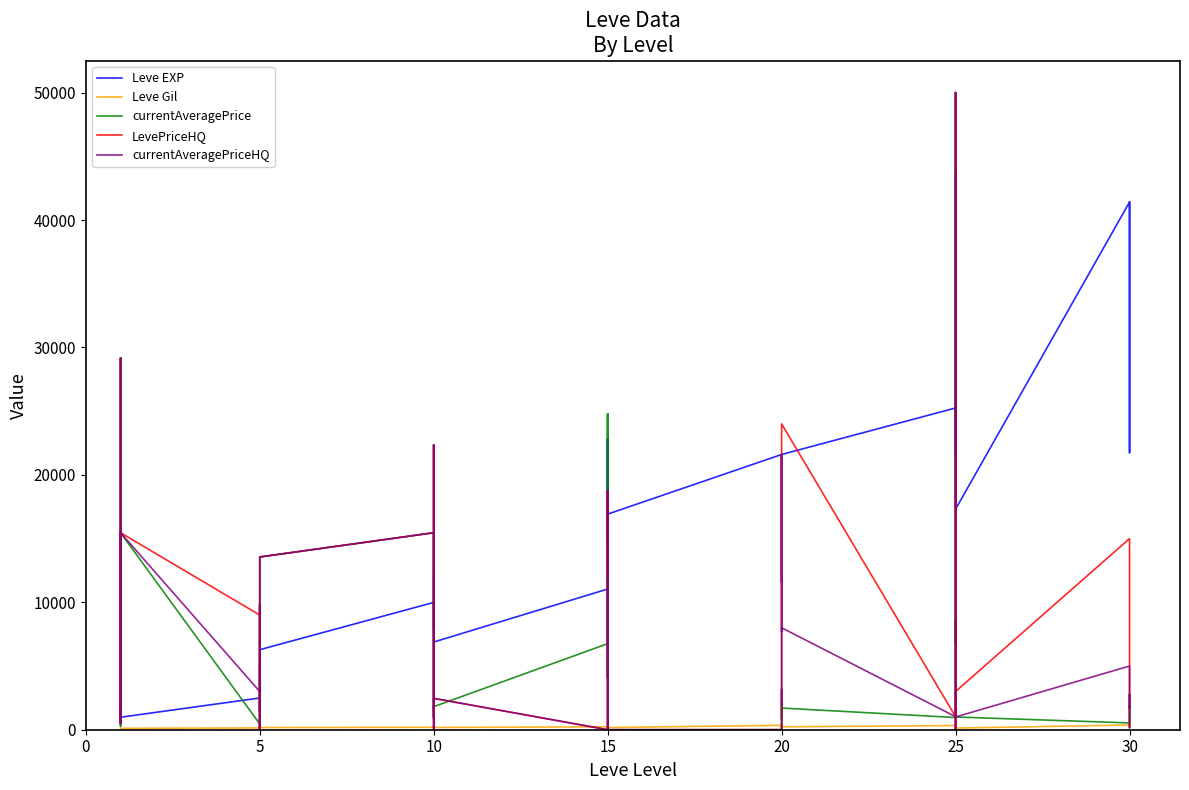

What are all the series names shown in the legend?

Leve EXP, Leve Gil, currentAveragePrice, LevePriceHQ, currentAveragePriceHQ